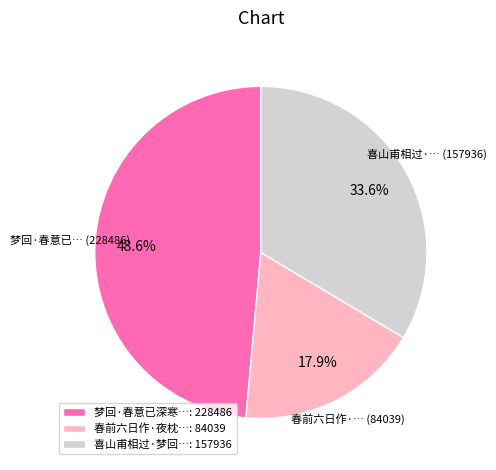

Is there a majority slice in this chart?

No